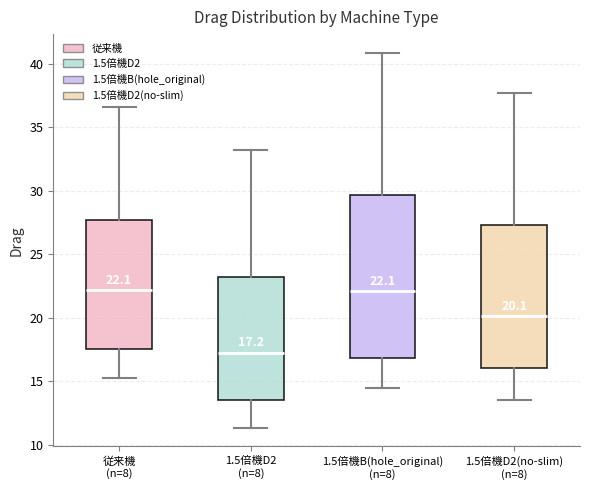

Comparing the boxes themselves (not the whiskers), which one is the tallest?

1.5倍機B(hole_original) (n=8)